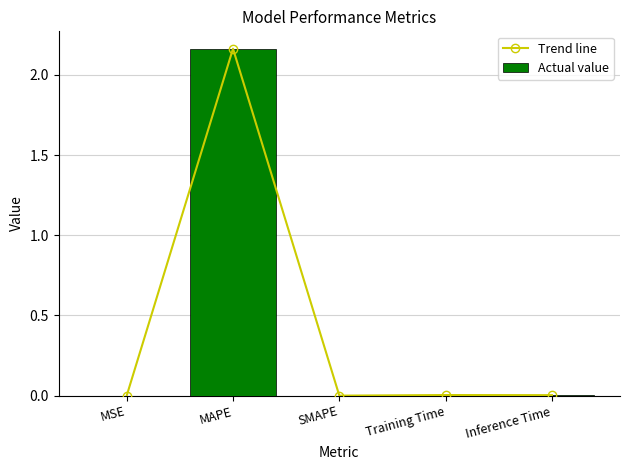

How many distinct data groups are displayed?

2